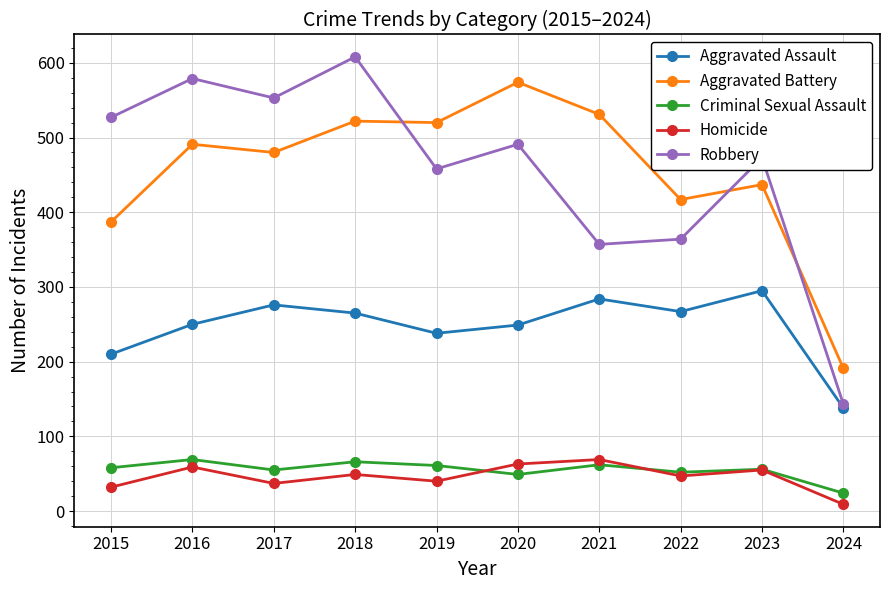

What are all the series names shown in the legend?

Aggravated Assault, Aggravated Battery, Criminal Sexual Assault, Homicide, Robbery